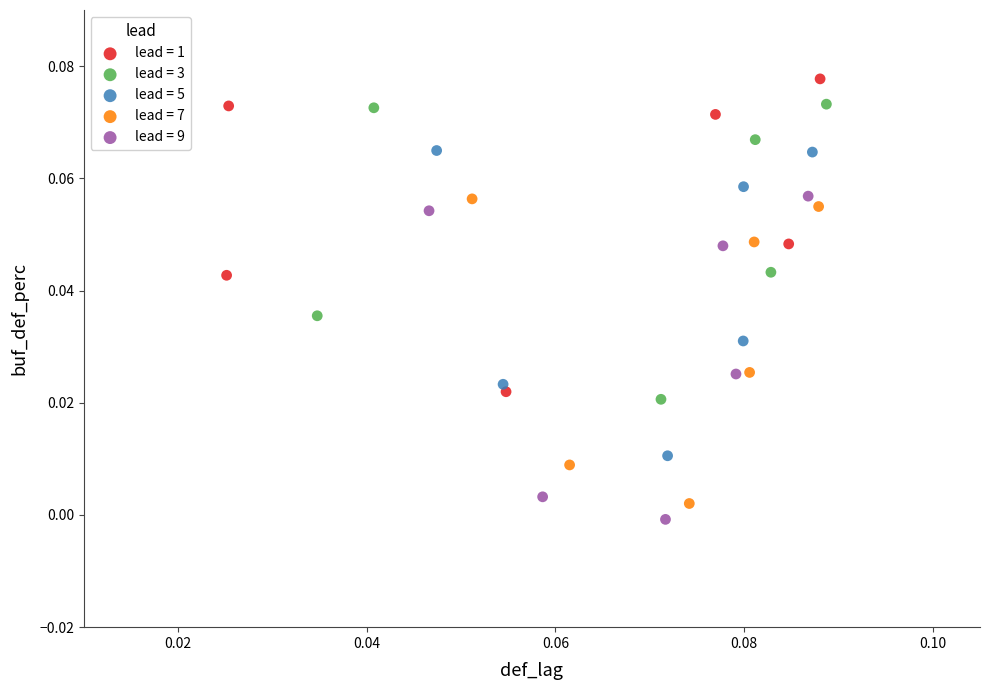

Which series contains the highest Y value?

lead = 1